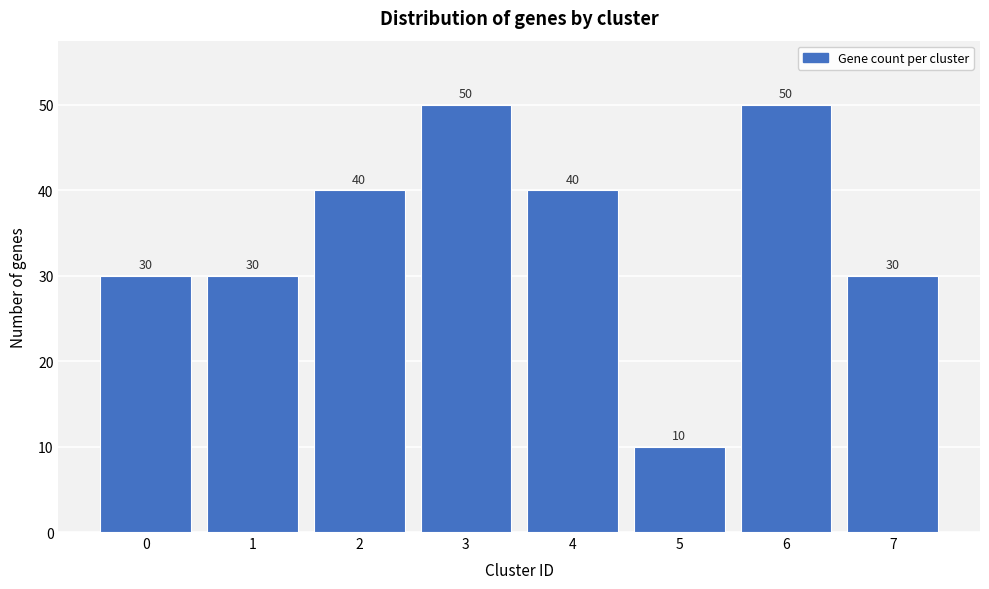

Reading left to right, what are all the values shown in this chart?

30	30	40	50	40	10	50	30